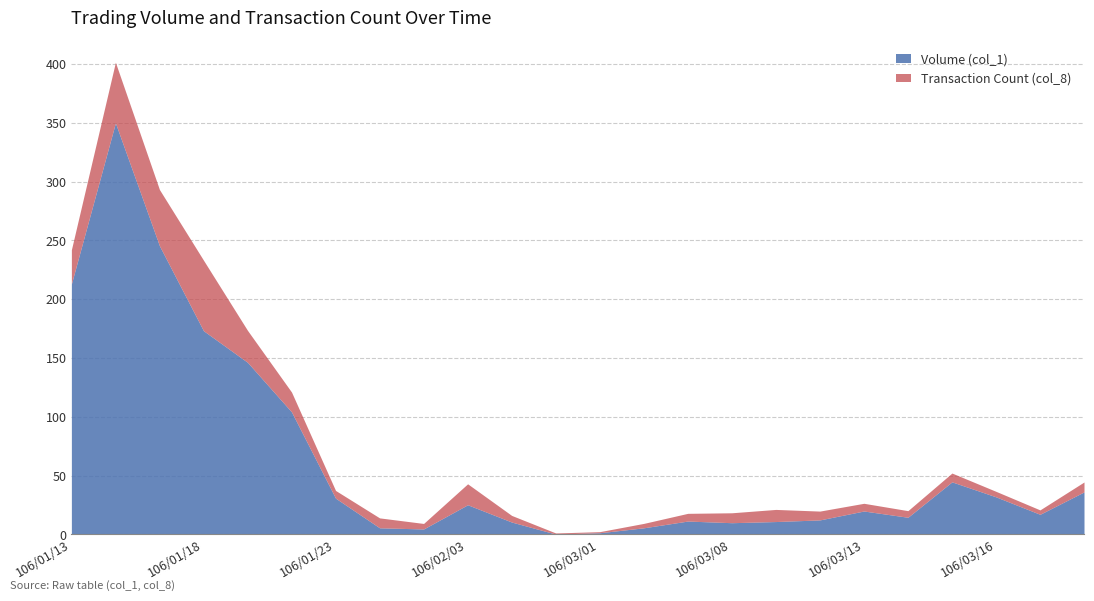

How many interior local valleys does the Volume (col_1, 万) series have?

5